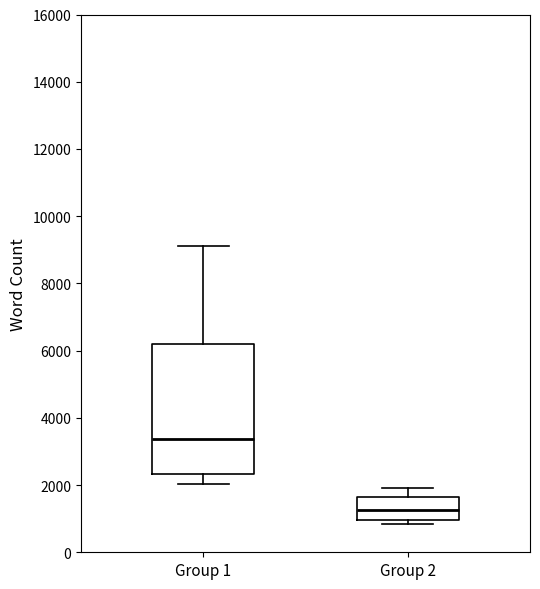

Reading left to right, read every box against the y-axis: the position of its median line, the range the box covers, and the ends of its whiskers. The values are not printed on the chart, so give them approximately, as read against the axis.

Group 1: median 3400, box 2400 to 6200, whiskers 2000 to 9200
Group 2: median 1200, box 1000 to 1600, whiskers 800 to 2000